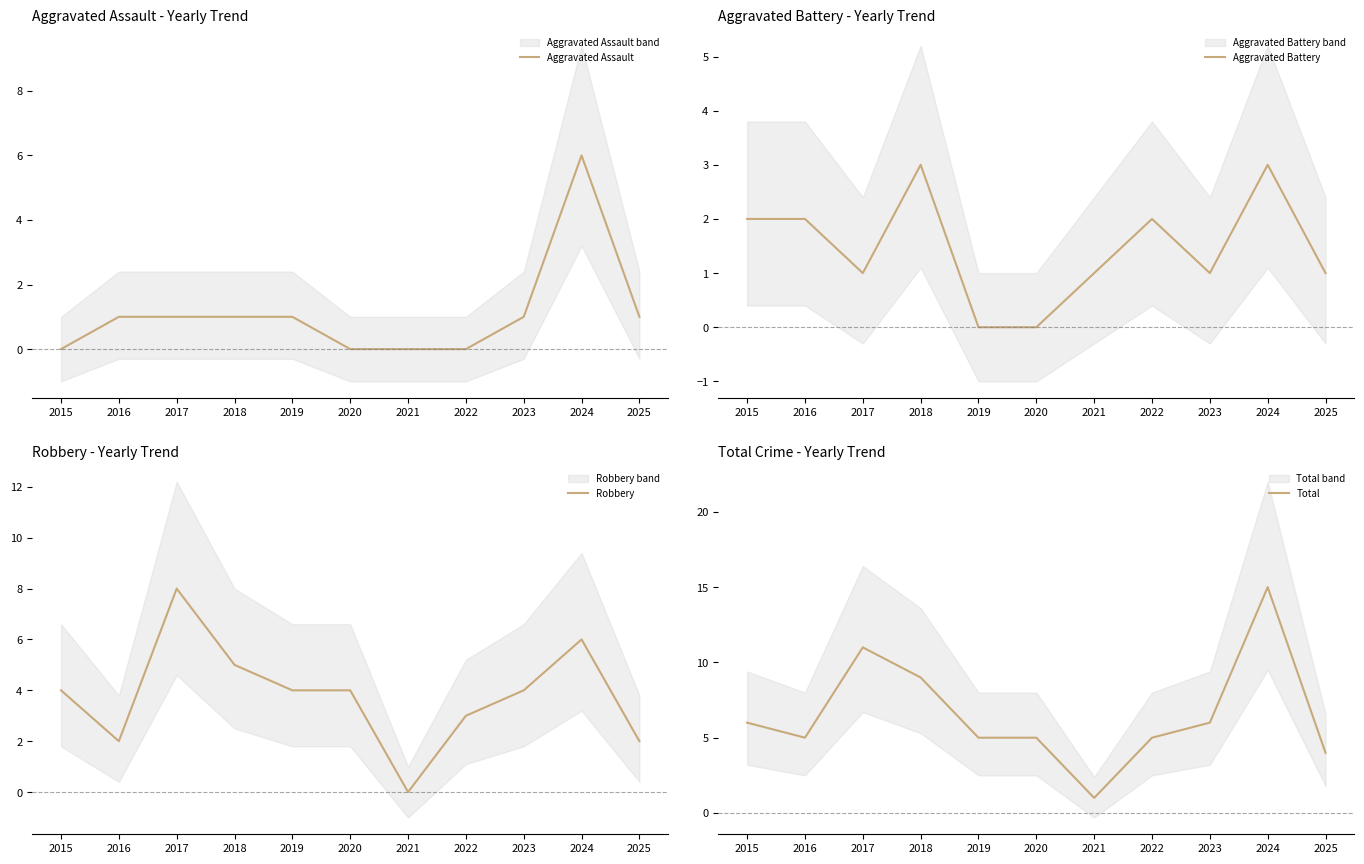

Which label corresponds to the smallest value in the chart?

2015